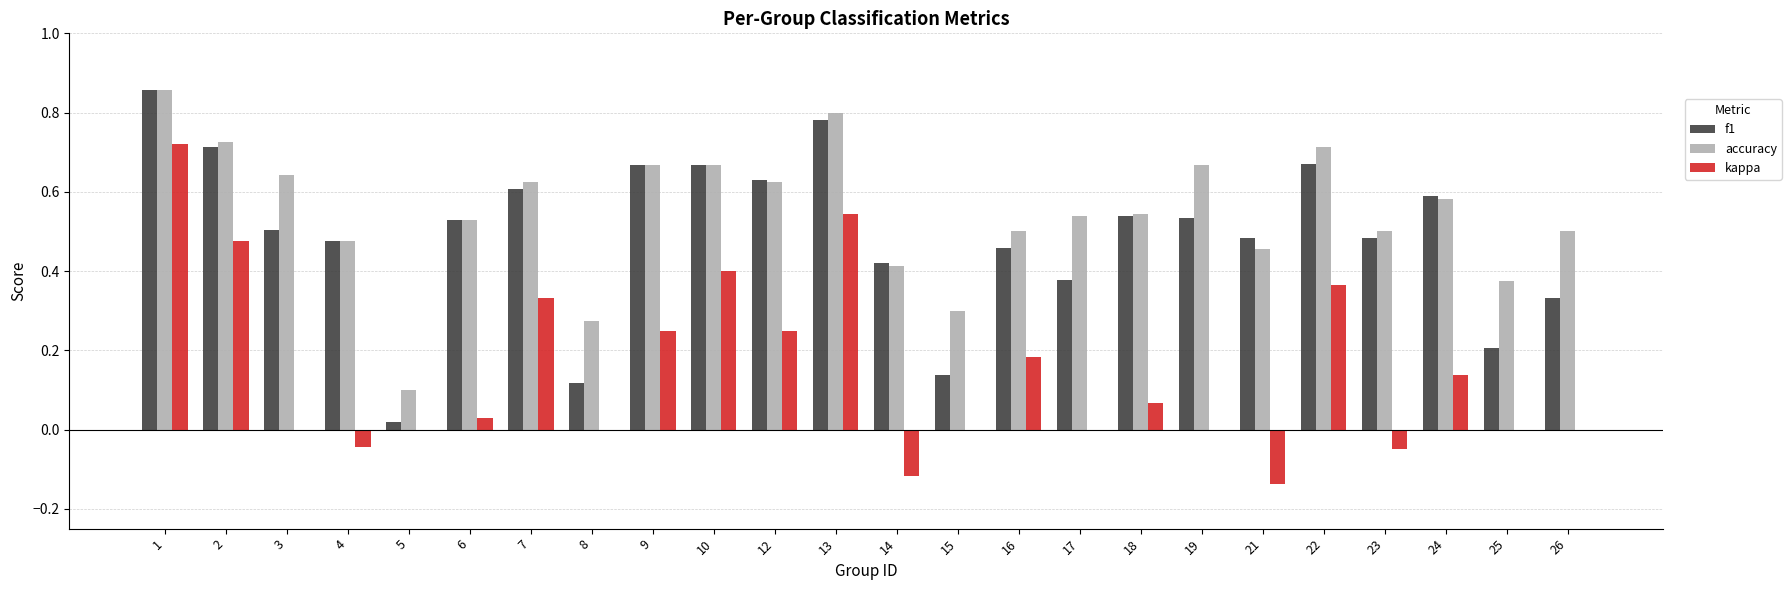

How many series are shown in this chart?

3